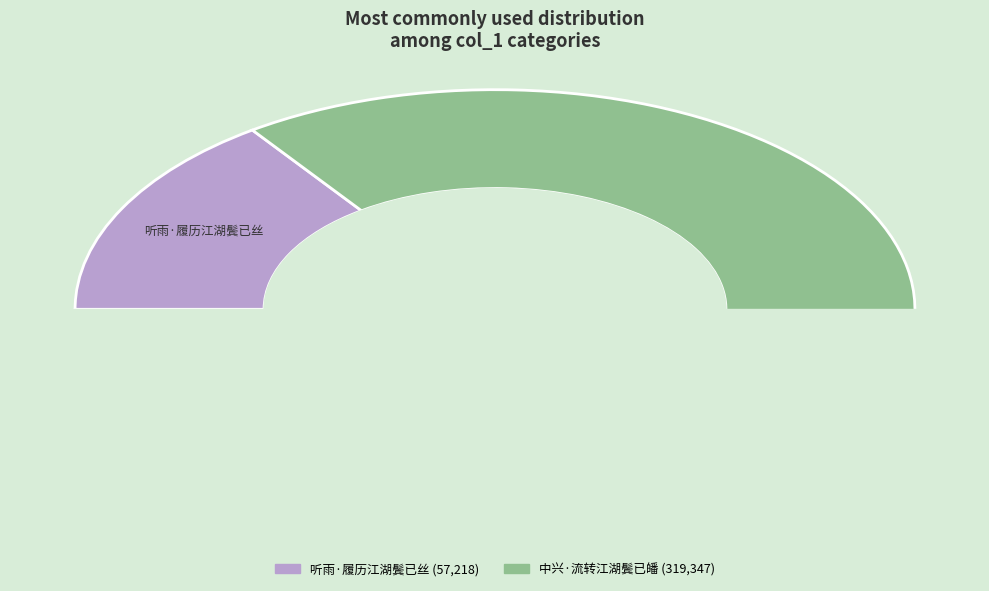

To the nearest percent, what portion does 听雨·履历江湖鬓已丝 represent?

15%